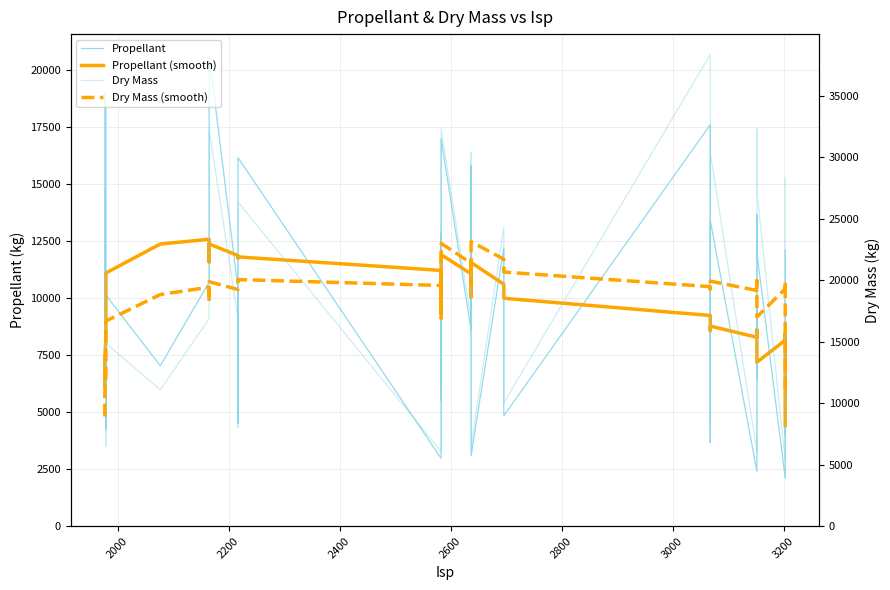

Count the number of data series in this chart.

4